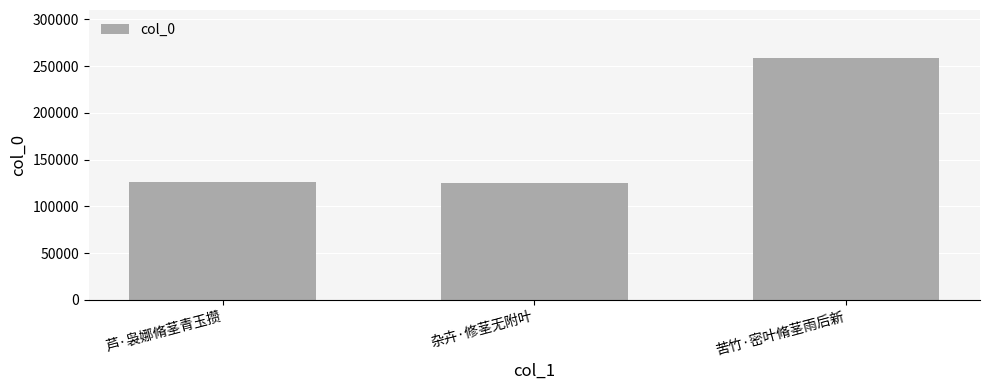

What is the minimum value shown in the chart?

125333